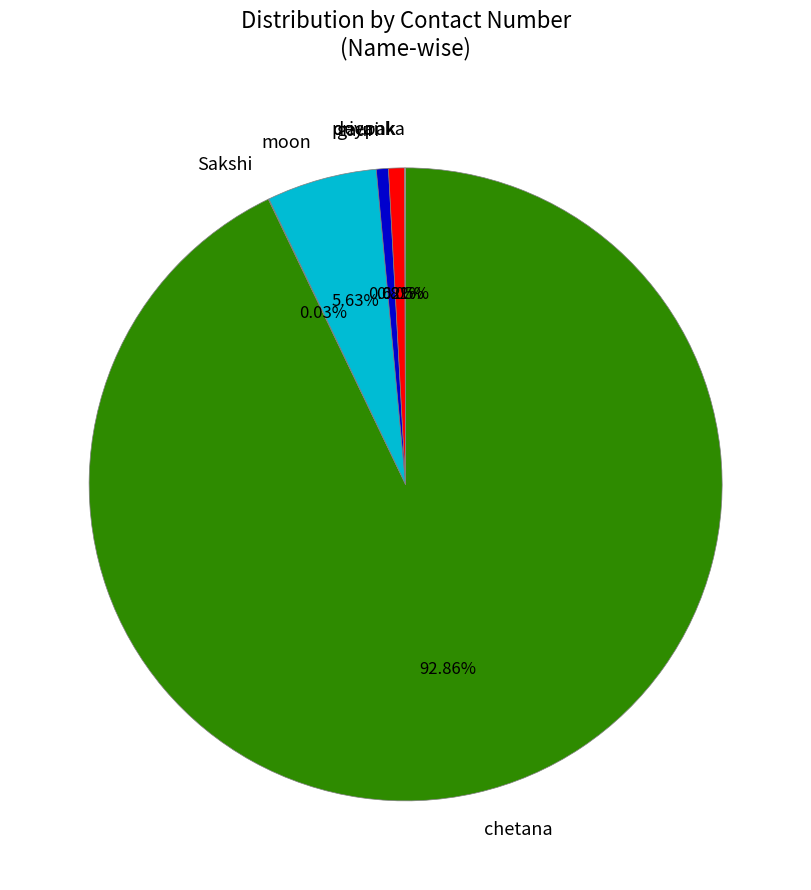

Combined, do deepak and moon account for over 50%?

No